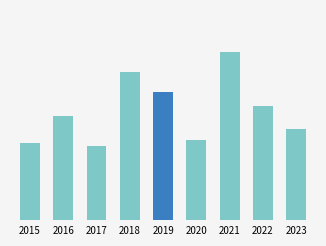

Are the bars horizontal?

No